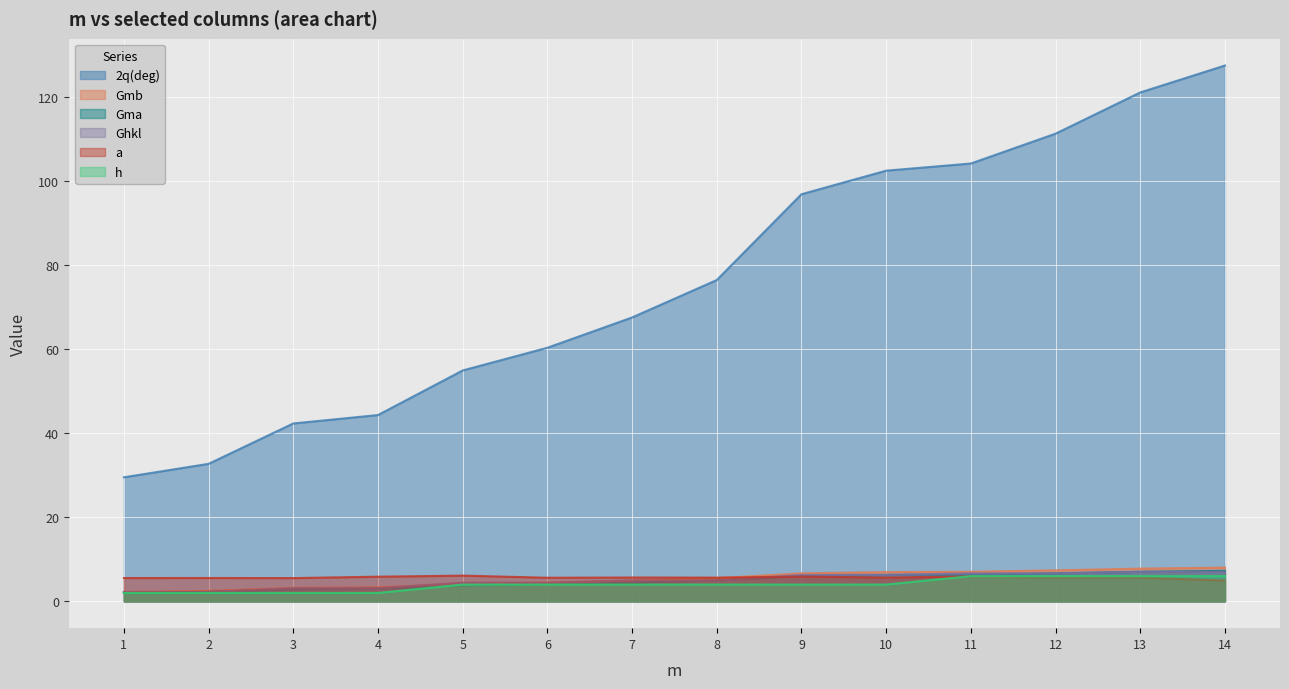

What is the value of the h point at the 14th from the left?

6.0